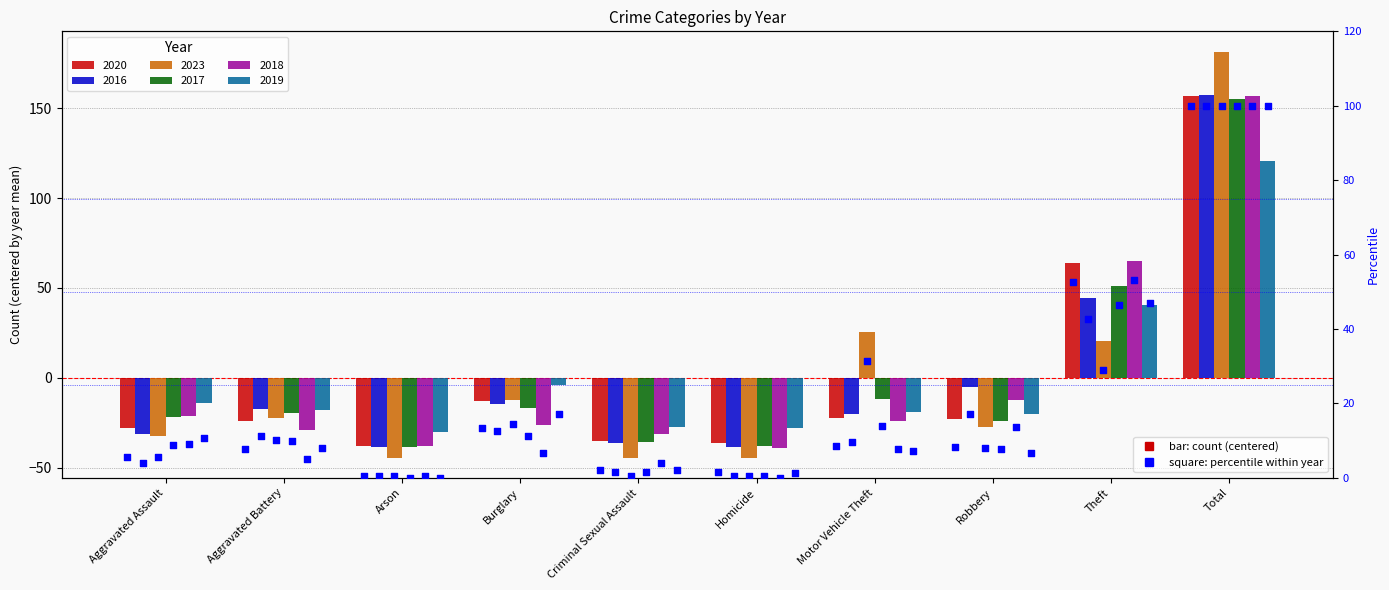

At which category is the sum across all series the highest?

Total